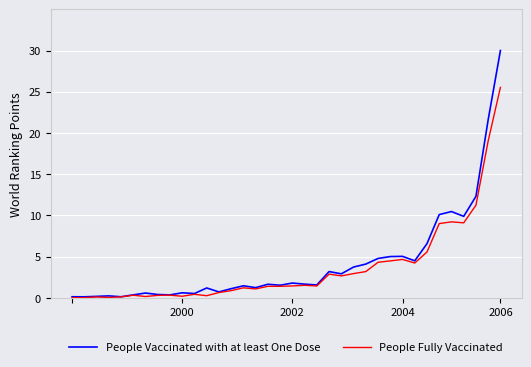

Which series has the widest spread of values?

People Vaccinated with at least One Dose